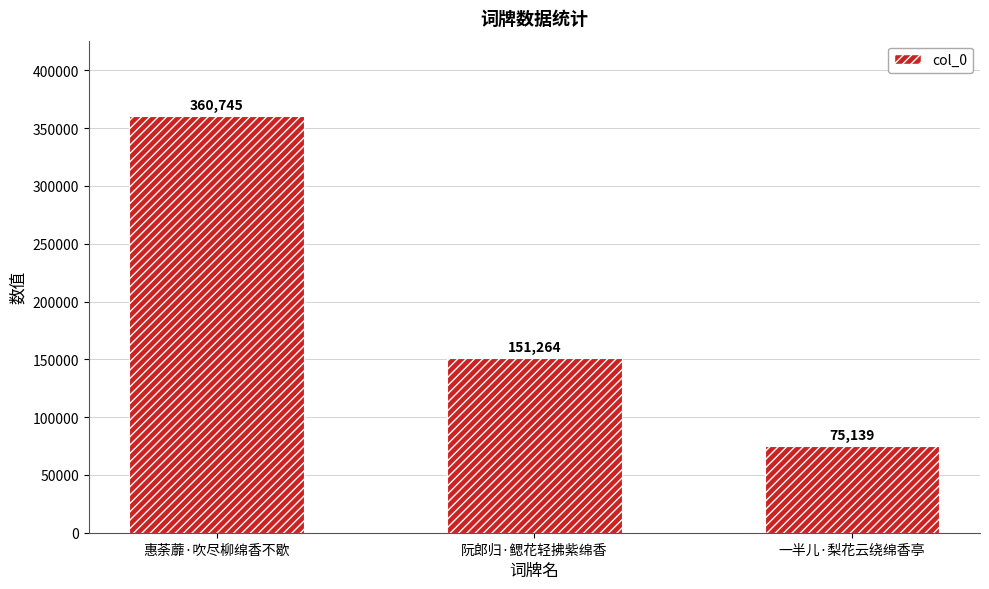

How many data points are less than 151264?

1